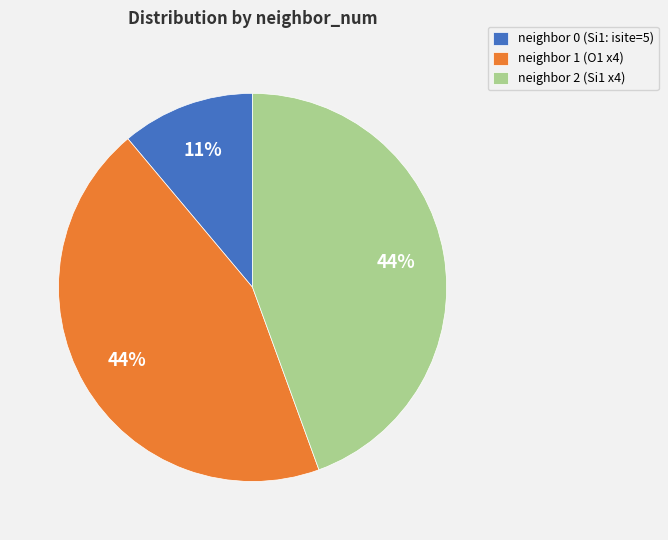

Count the number of slices in the pie.

3